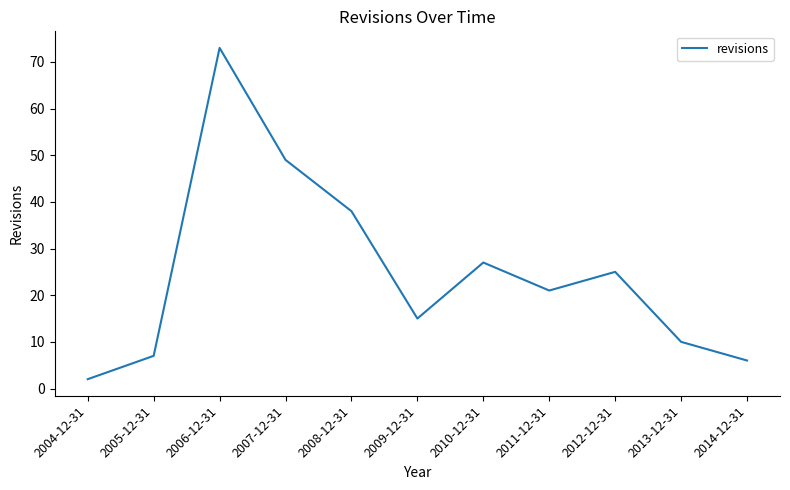

Rank the categories by value from highest to lowest.

2006-12-31, 2007-12-31, 2008-12-31, 2010-12-31, 2012-12-31, 2011-12-31, 2009-12-31, 2013-12-31, 2005-12-31, 2014-12-31, 2004-12-31